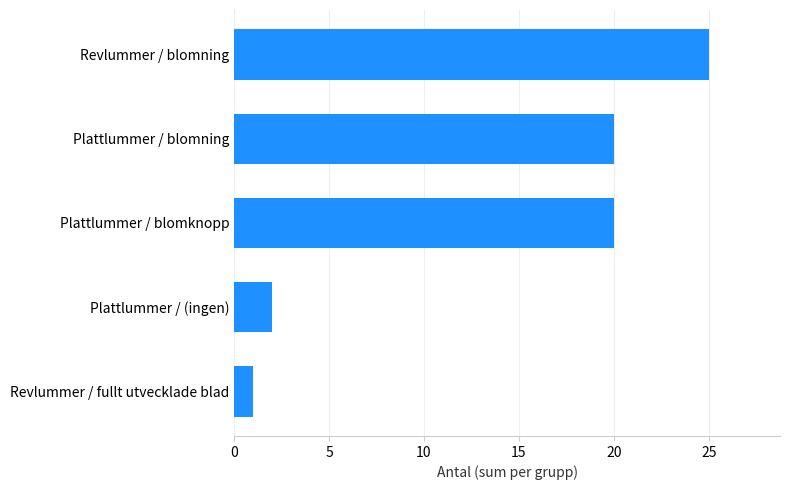

What is the change in value from Revlummer / blomning to Plattlummer / (ingen)?

-23